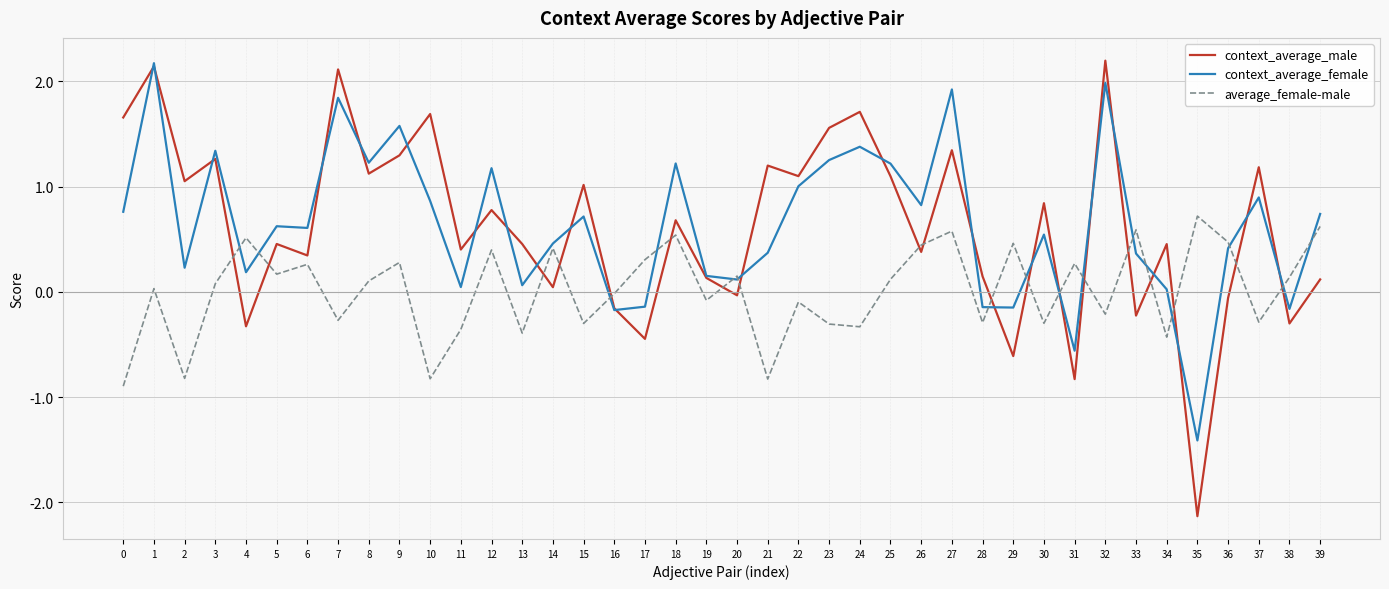

At 2, list the series in order from largest to smallest.

context_average_male, context_average_female, average_female-male